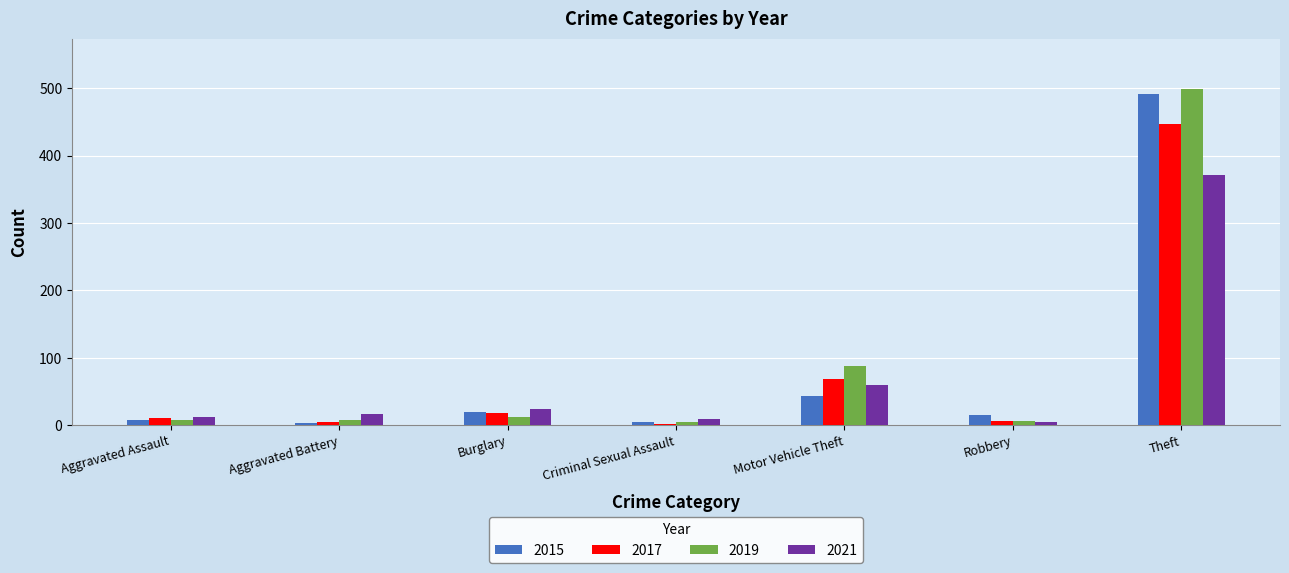

How many distinct data groups are displayed?

4